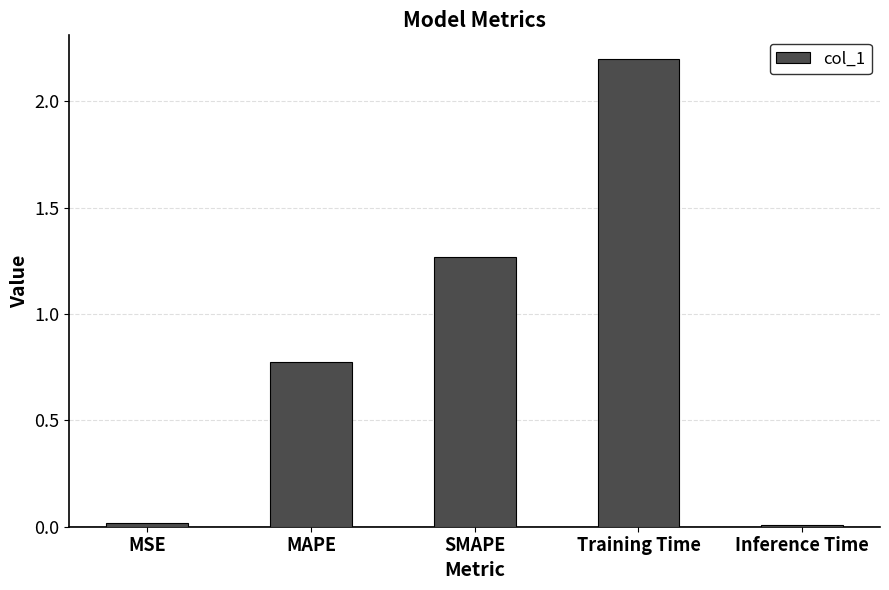

What is the sum of the values at Training Time and MAPE?

3.0